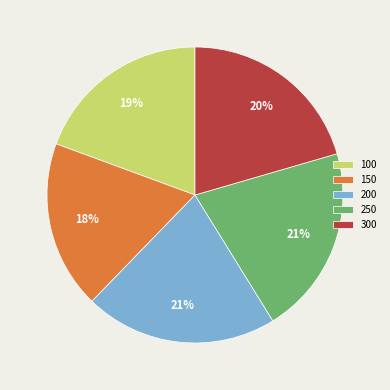

Do 200 and 300 together represent more than half of the pie?

No